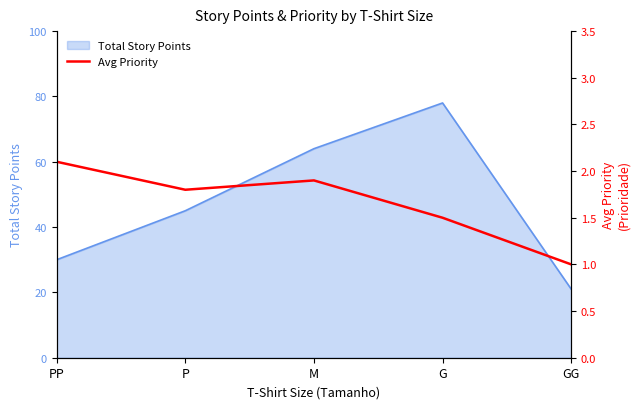

At which label is Total Story Points closest to 49?

P